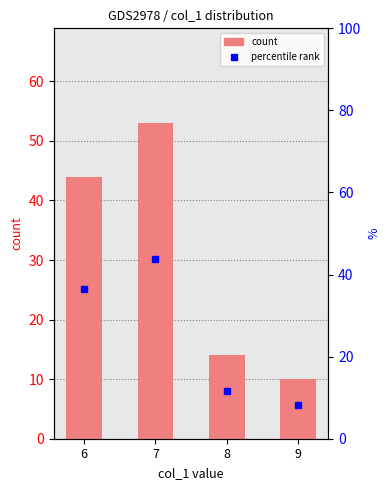

Between 9 and 6, which is larger?

6